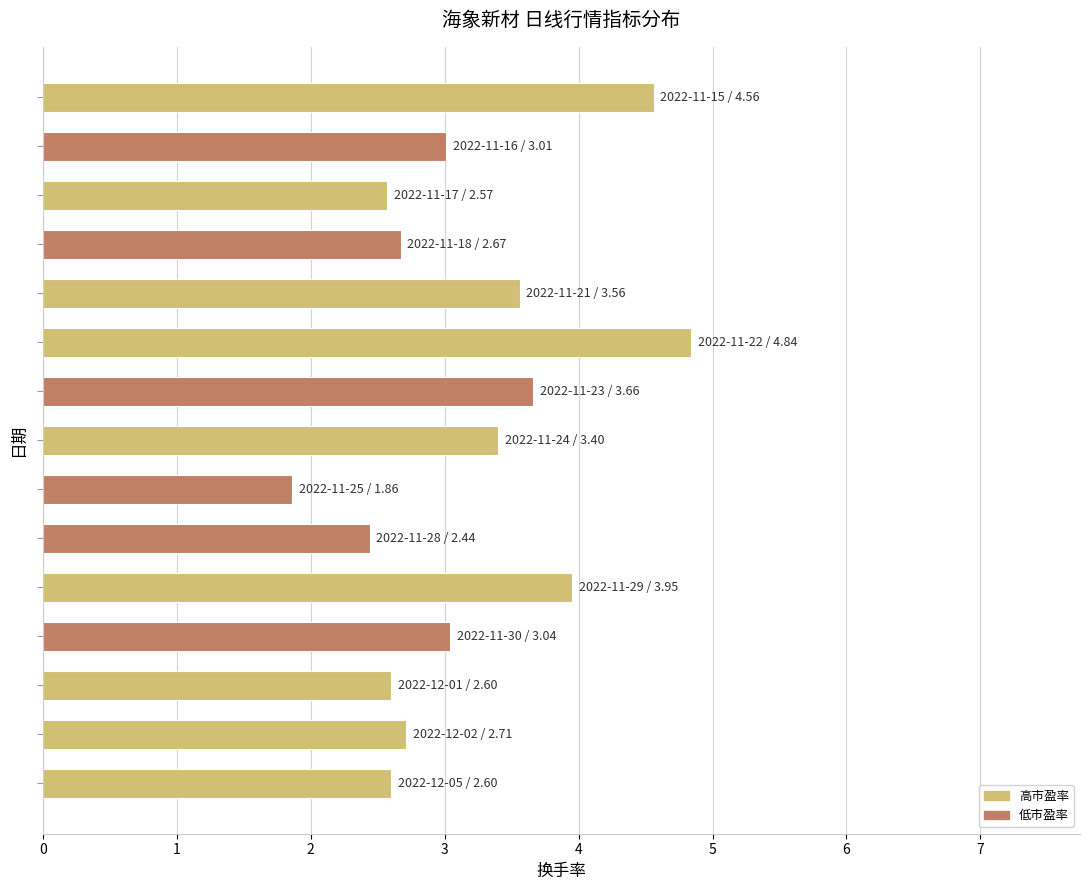

What is the average value?

3.2